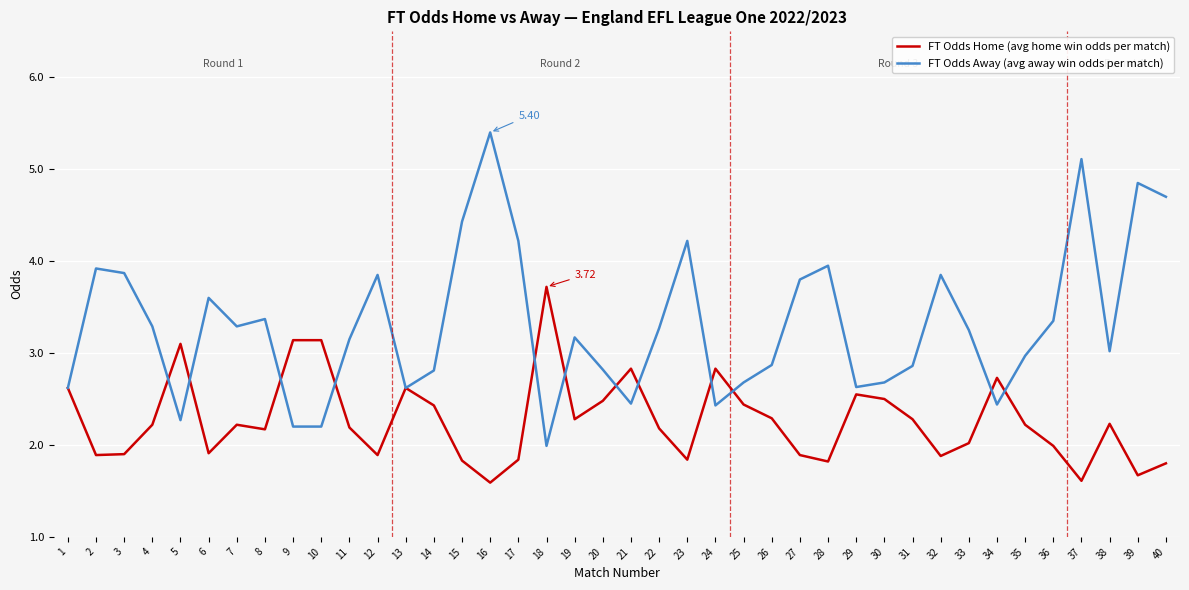

What is the total value across all series at 27?

5.7